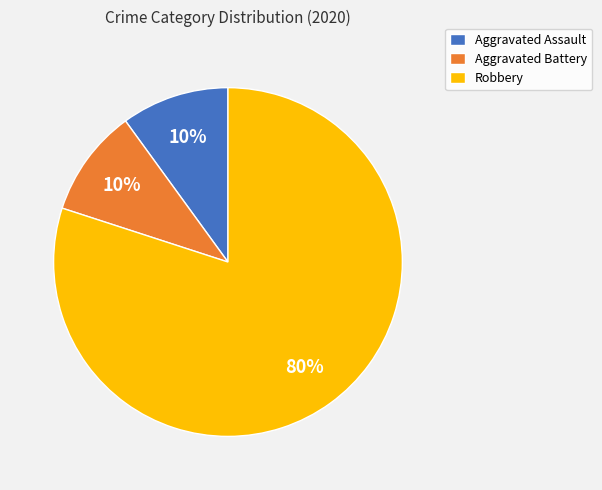

Does Robbery represent more than half of the total?

Yes